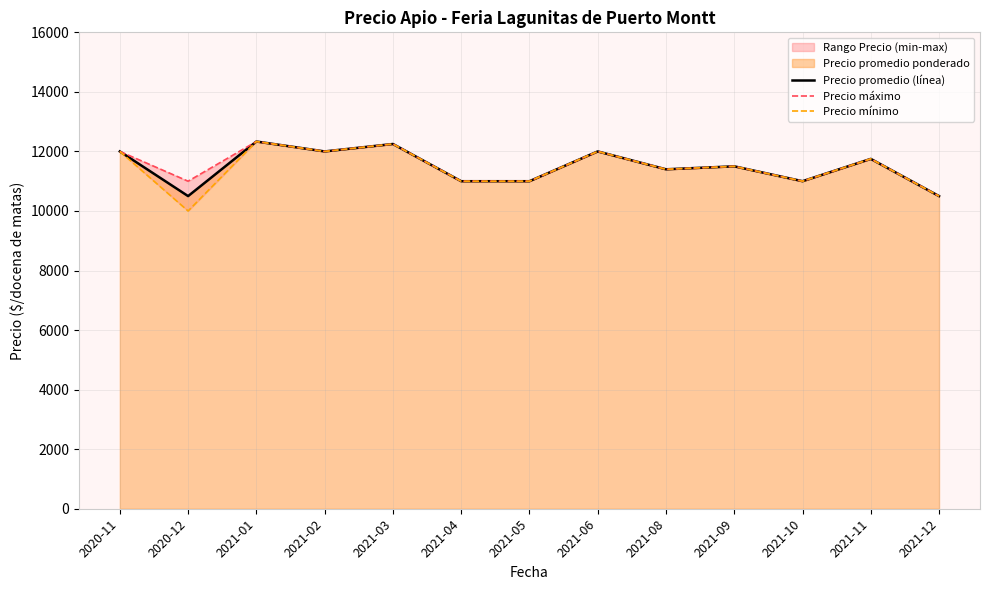

What value does the Precio promedio (línea) series have at 2021-11?

11750.0